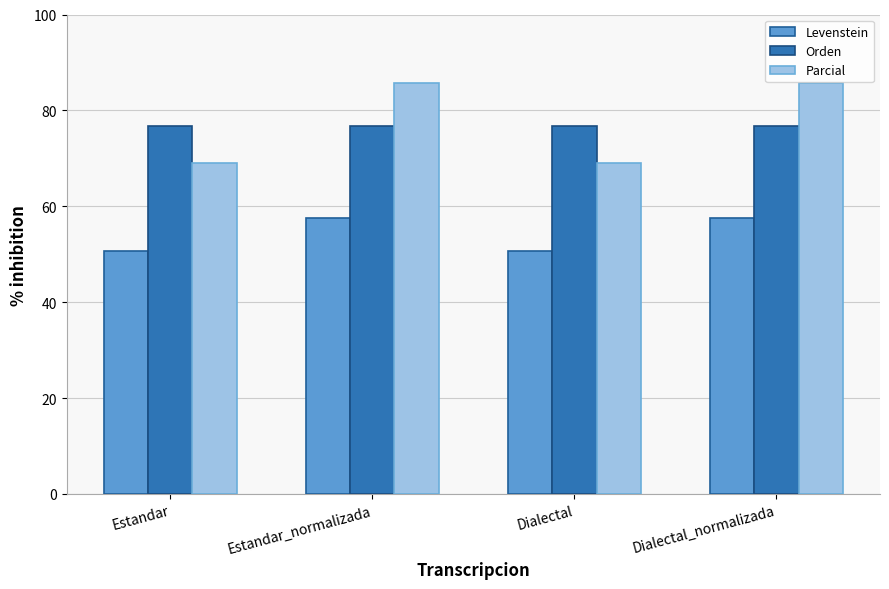

Is it true that Levenstein equals 86.3 at Dialectal?

False